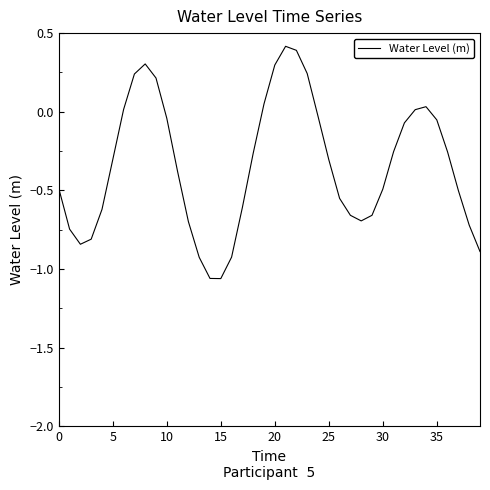

How many distinct data groups are displayed?

1